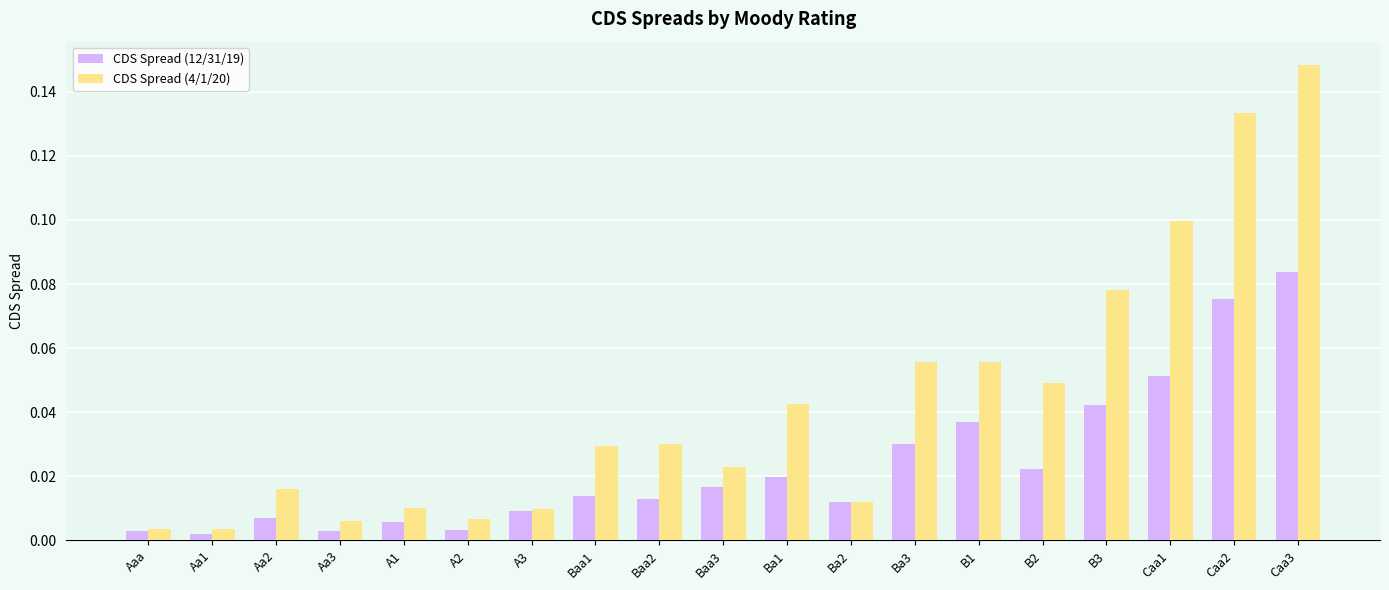

The value of CDS Spread (12/31/19) at Caa3 is 0.1. True or false?

True